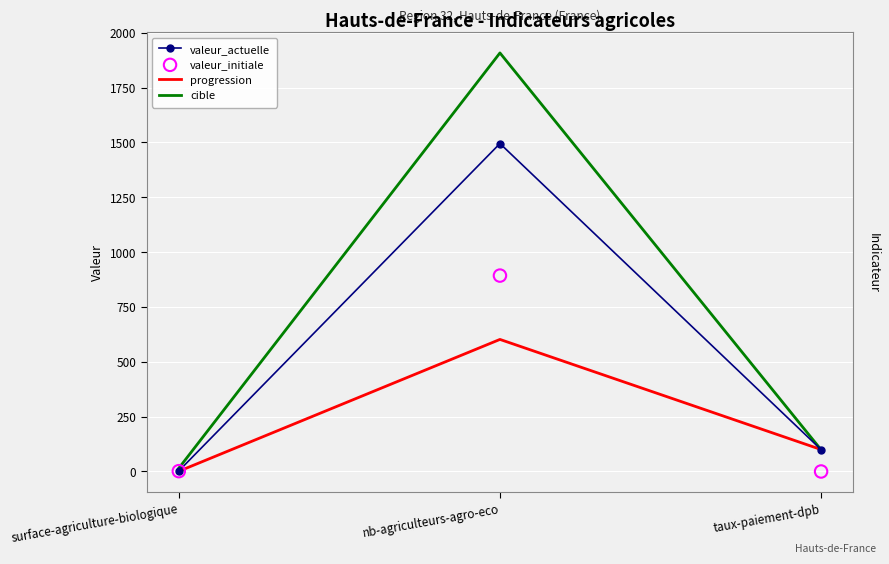

Which series contains the lowest Y value?

valeur_initiale